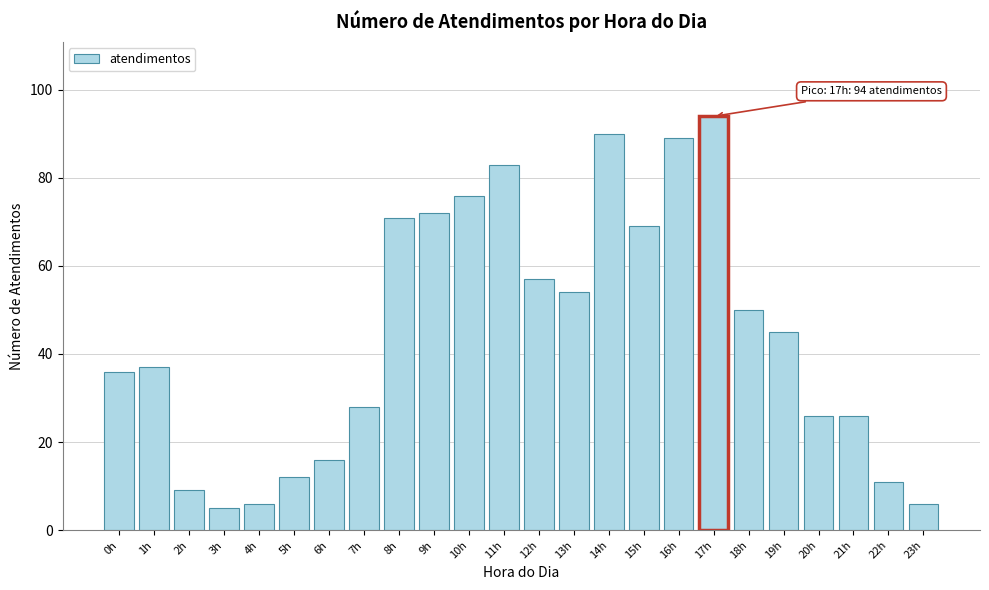

Reading left to right, what are all the values shown in this chart?

36	37	9	5	6	12	16	28	71	72	76	83	57	54	90	69	89	94	50	45	26	26	11	6